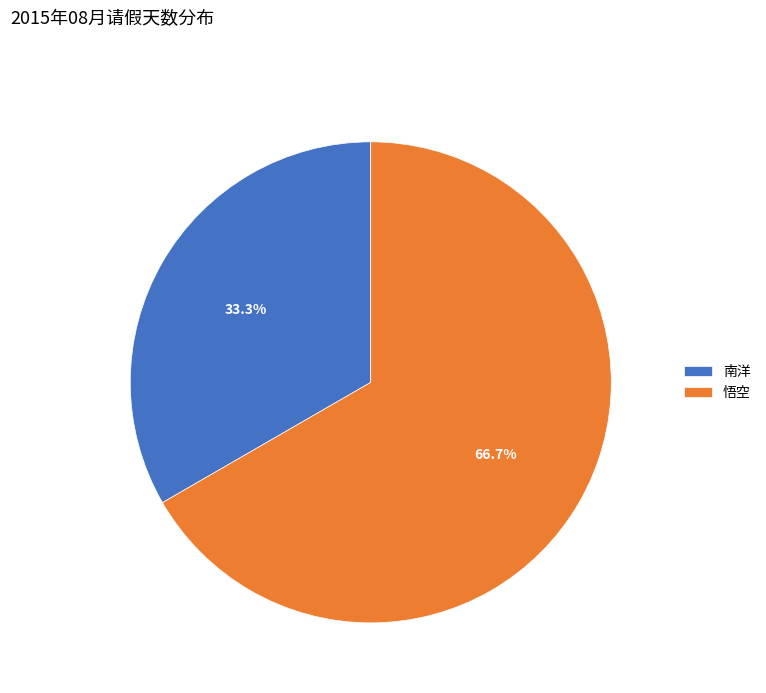

To the nearest percent, what percentage of the pie is 南洋?

33%